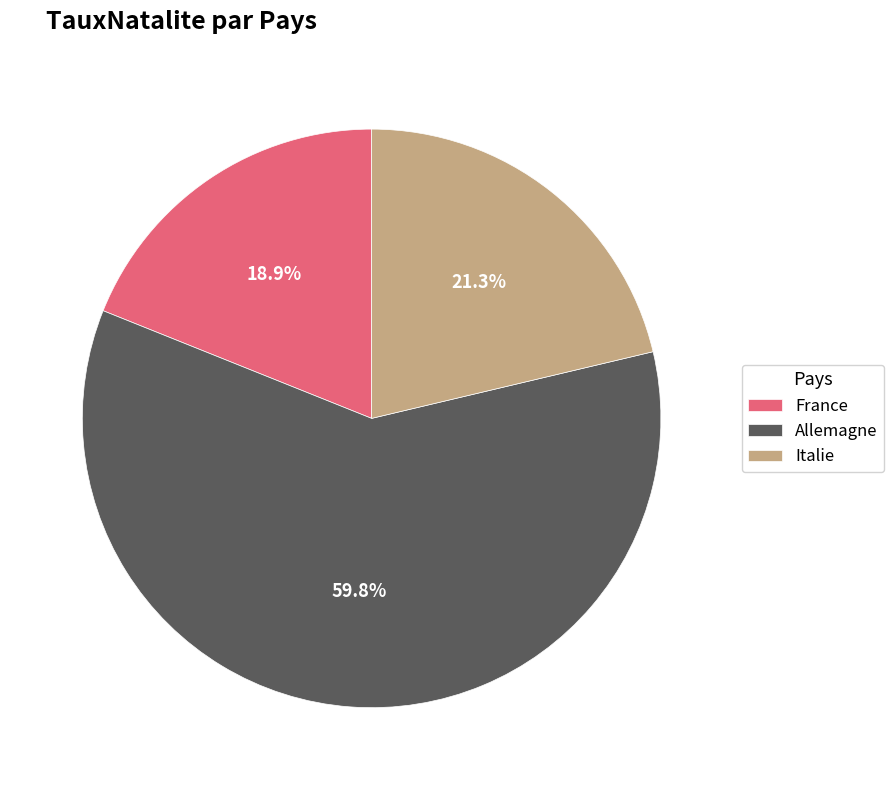

Which category has the biggest portion of the pie?

Allemagne